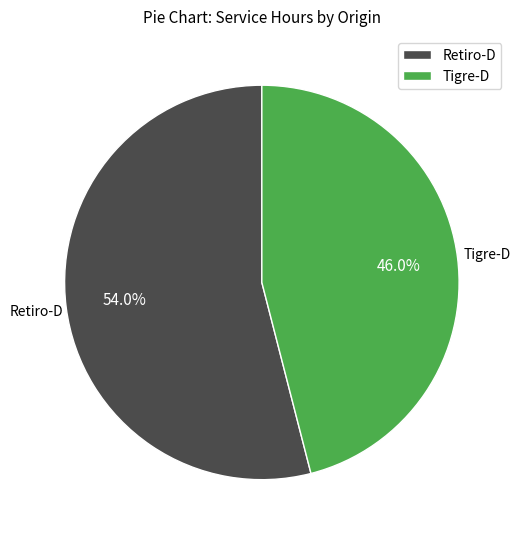

Is there any slice that represents more than half of the pie?

Yes